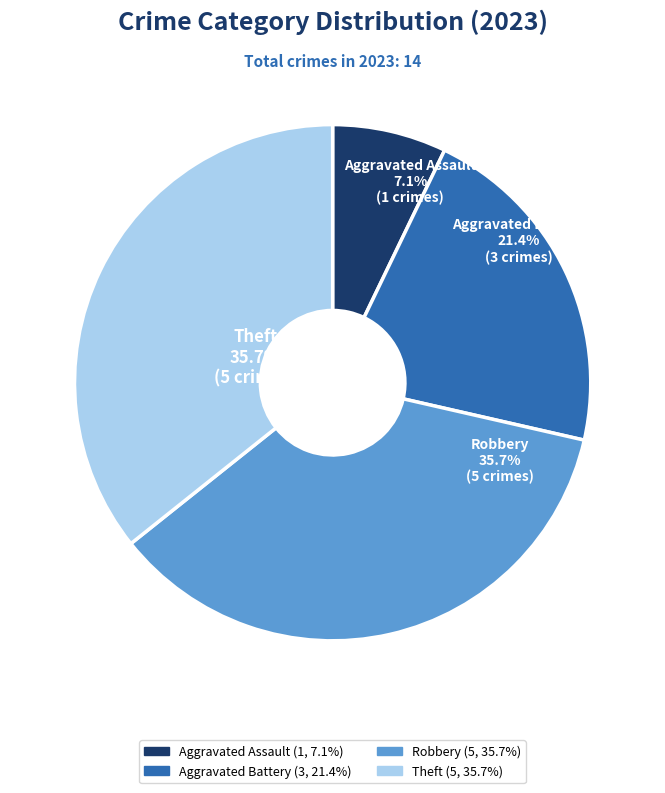

Which has a higher value, Aggravated Battery or Robbery?

Robbery